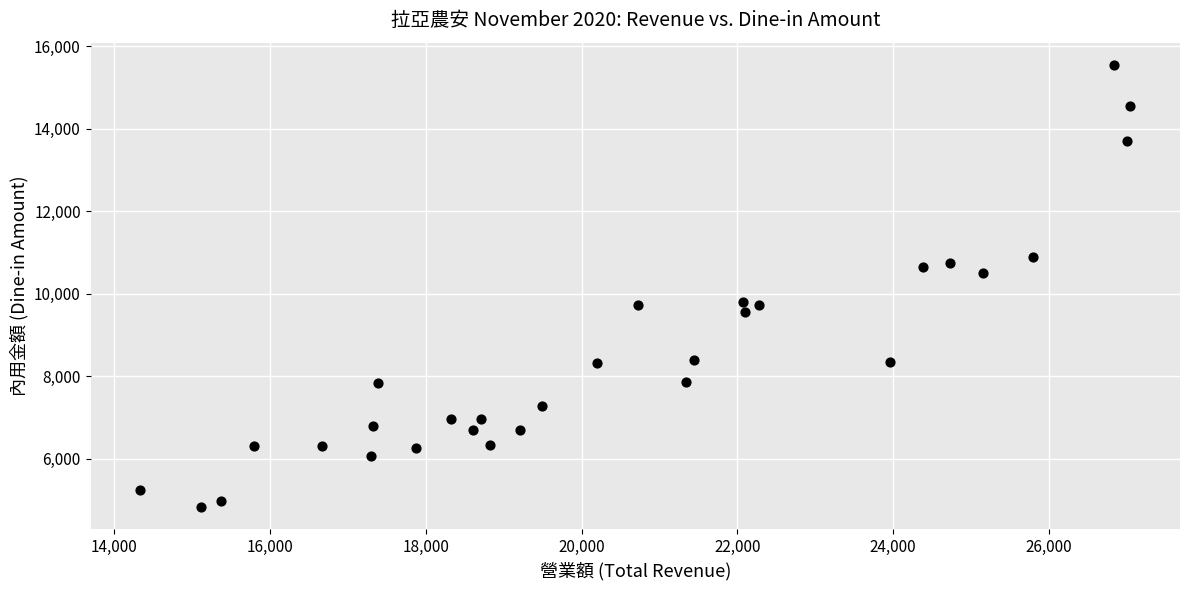

What is the range of X values (max minus min)?

12722